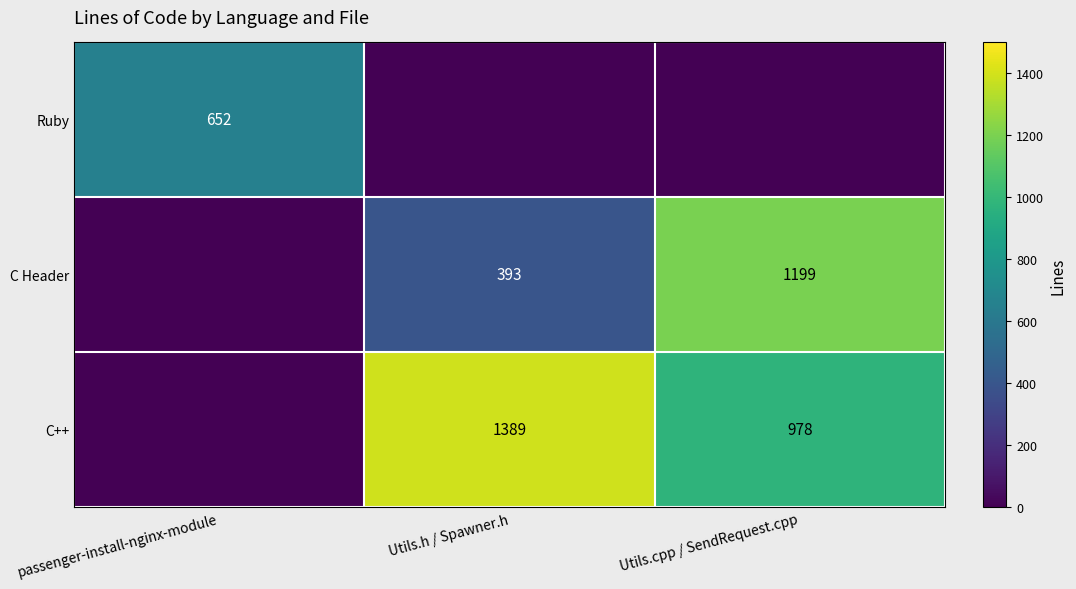

How many series are shown in this chart?

3